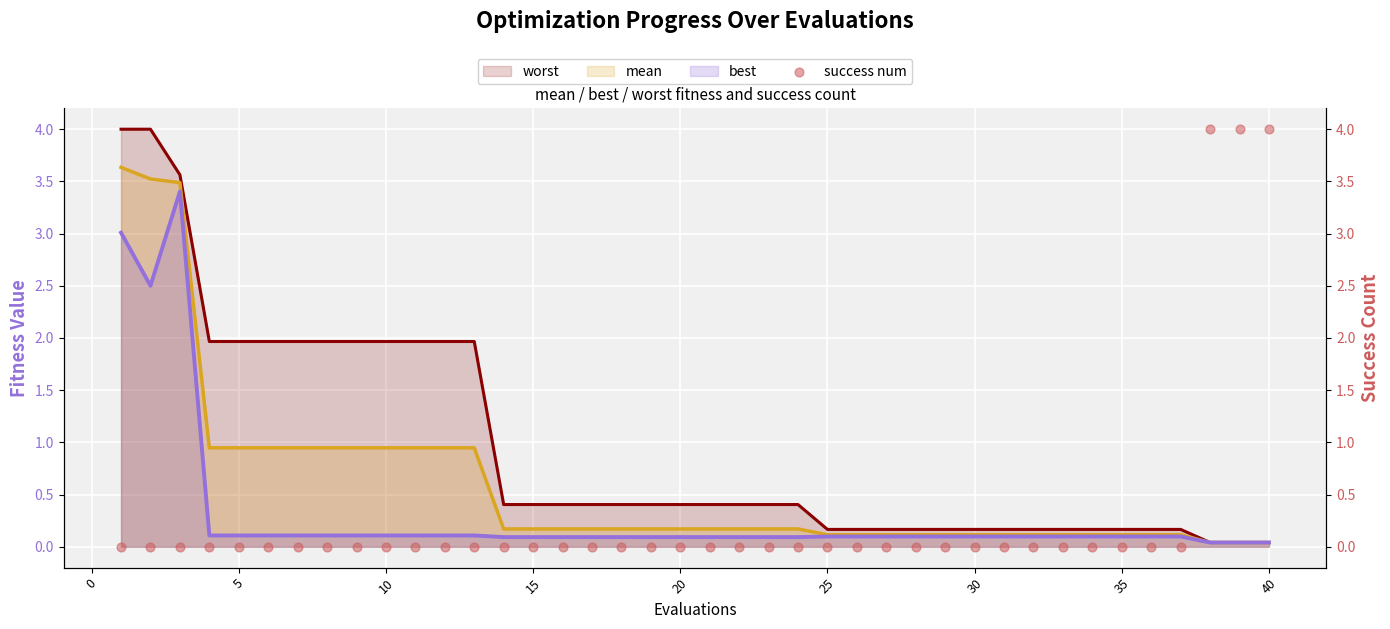

Which has a higher value, 20 or 30?

20